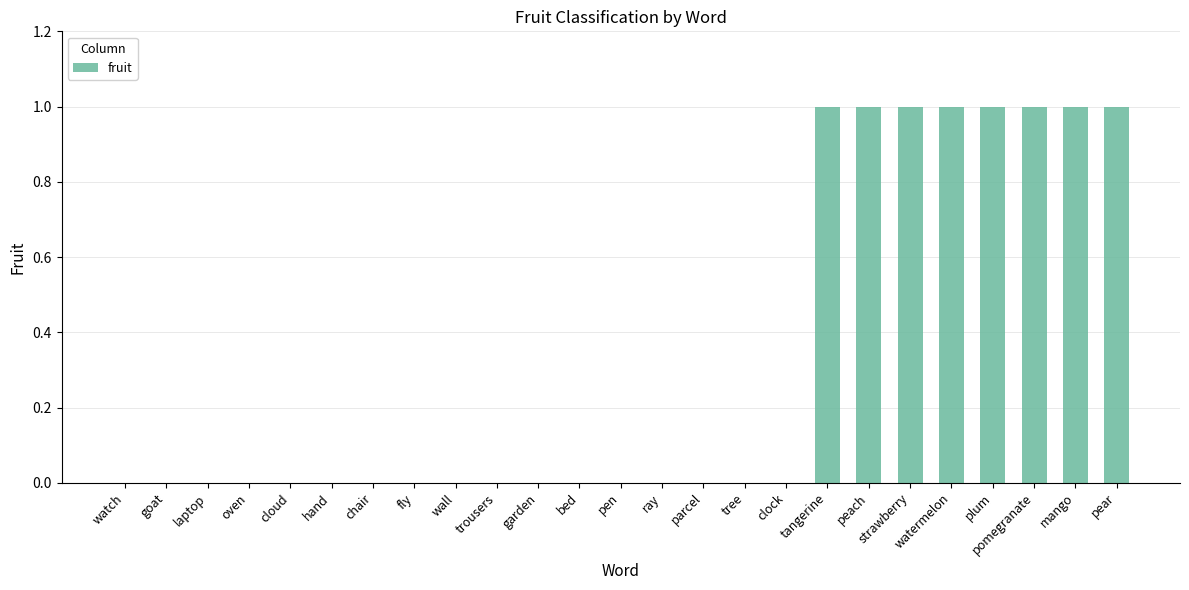

The value at wall is 0. True or false?

True